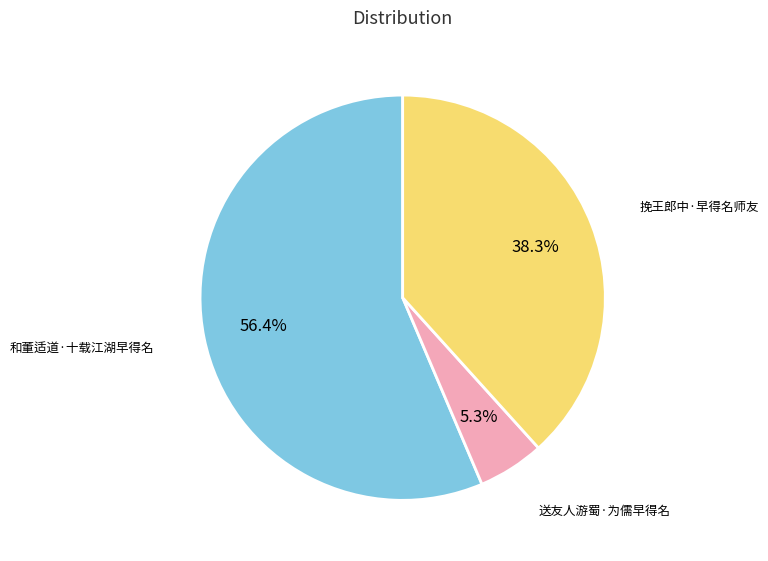

Is the sum of 送友人游蜀·为儒早得名 and 和董适道·十载江湖早得名 greater than half?

Yes